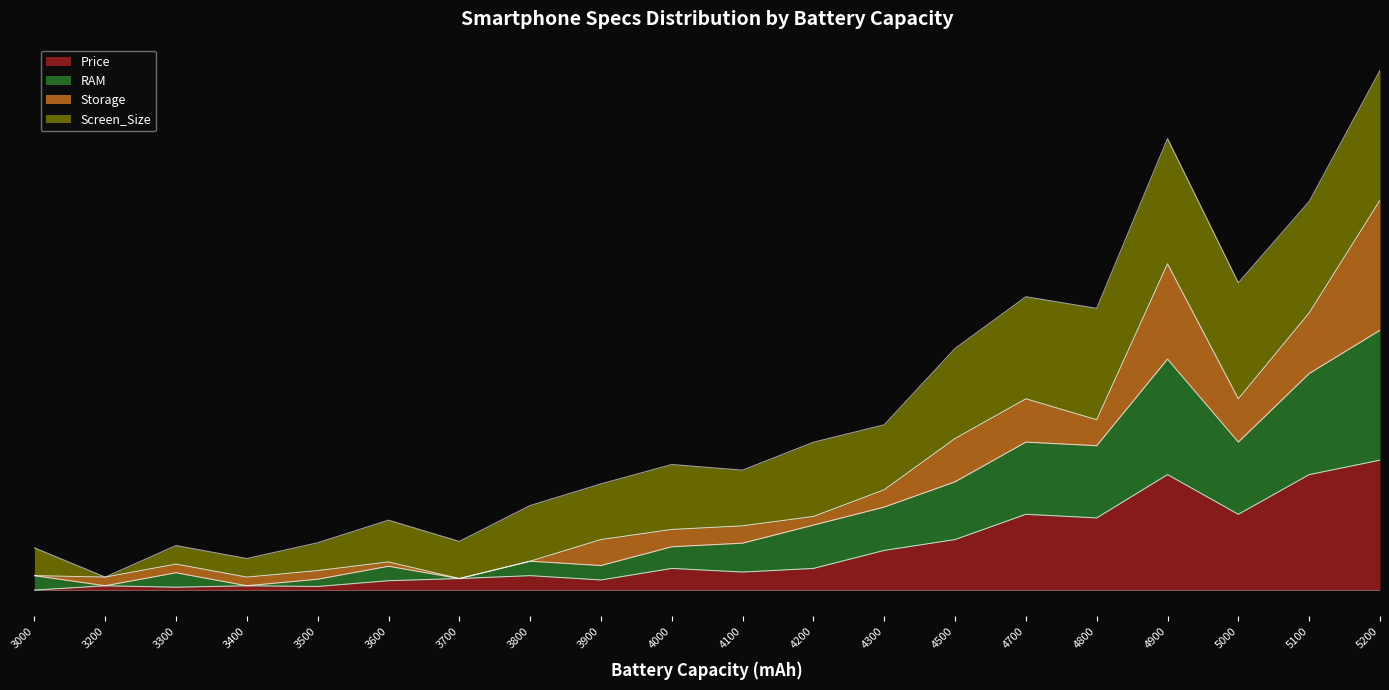

What is the difference between the maximum and minimum values in the Price series?

1.0